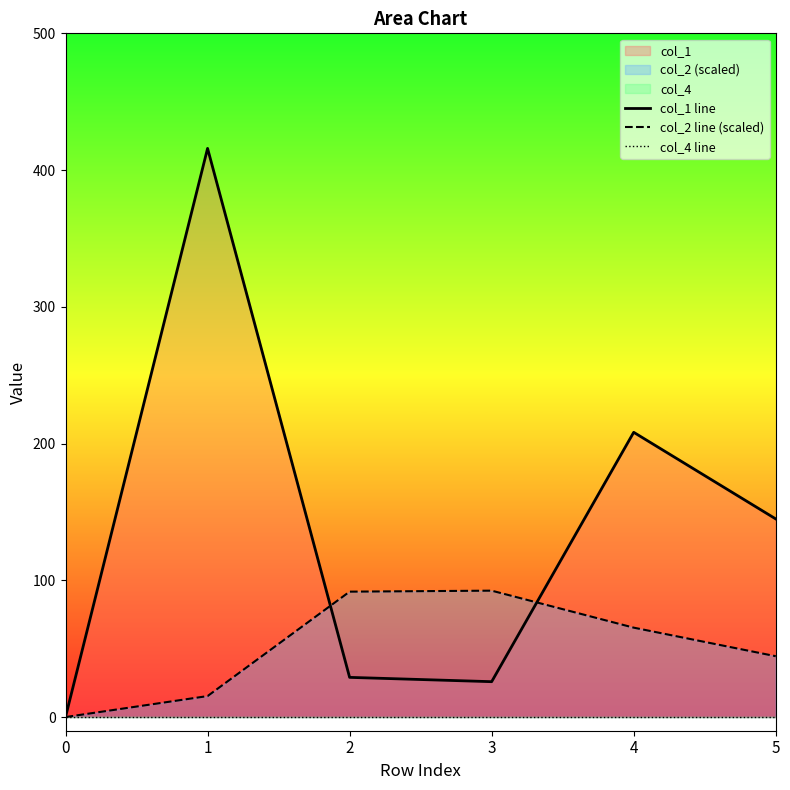

True or false: col_1 line has more than 2 points higher than both neighbors.

False